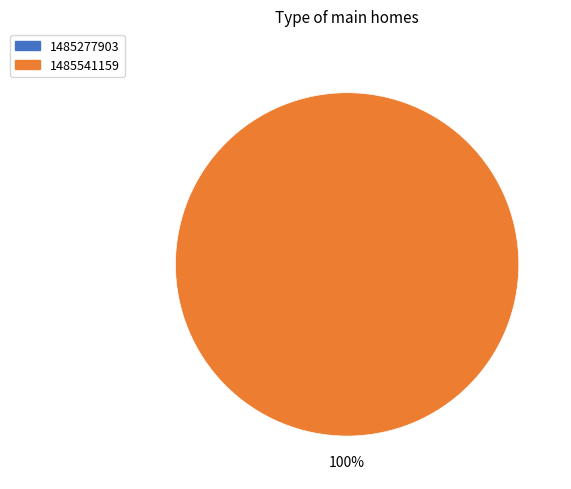

Which category has the smallest portion of the pie?

1485277903